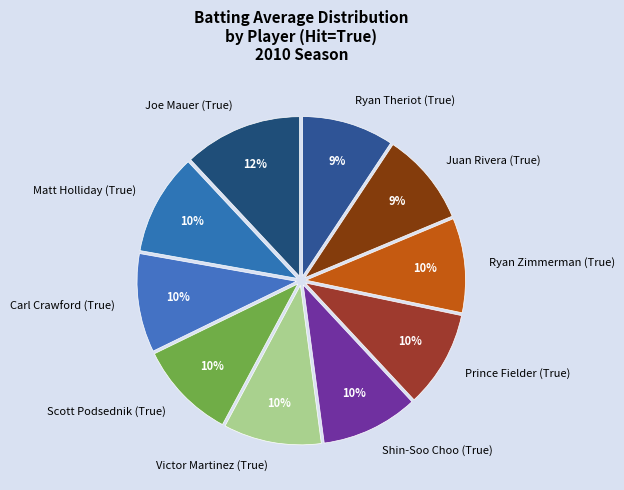

Is the sum of Ryan Zimmerman (True) and Prince Fielder (True) greater than half?

No